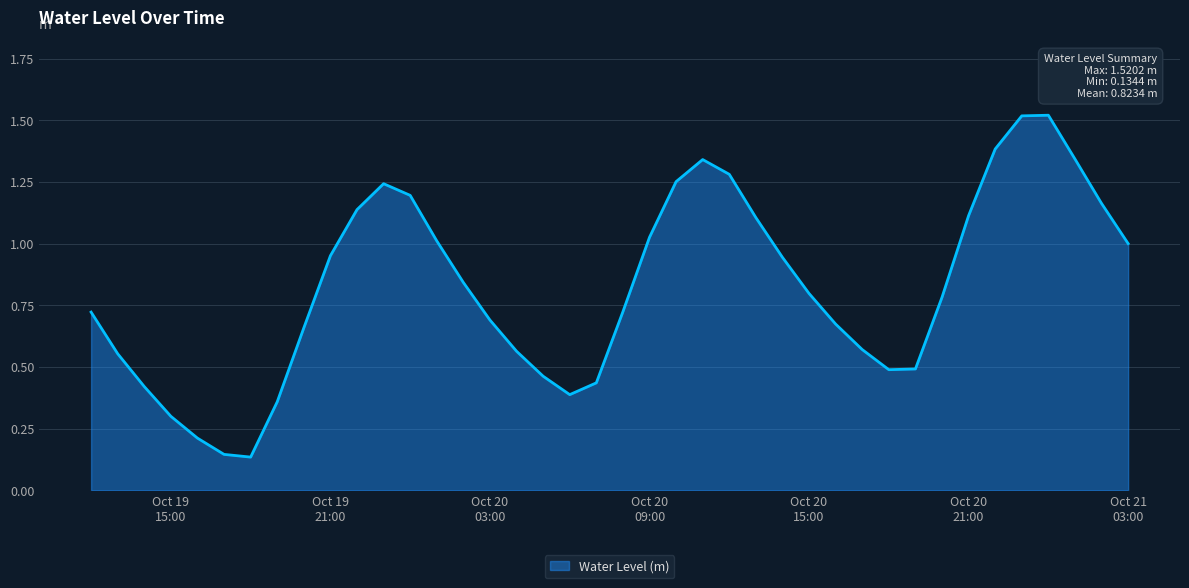

What is the difference between the maximum and minimum values?

1.4